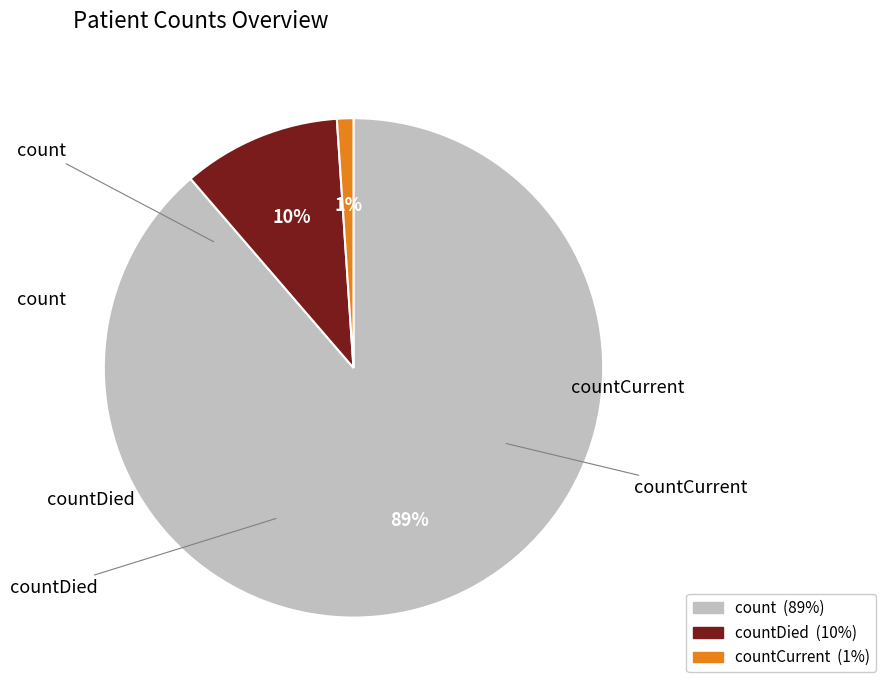

To the nearest percent, what is the difference between the largest and smallest slice percentages?

88%